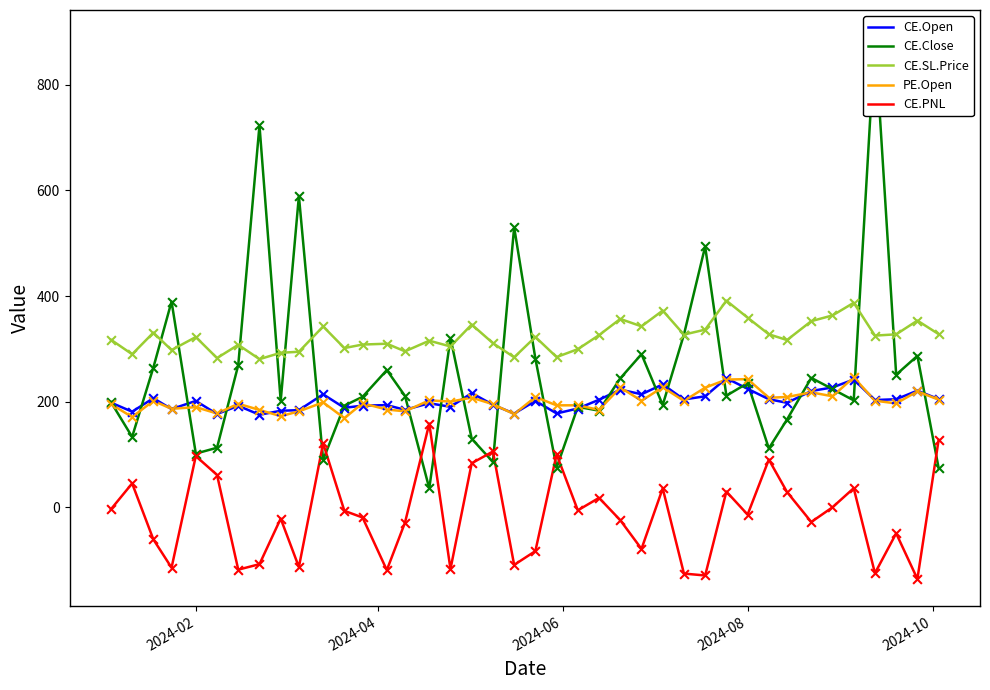

Which series has the widest spread of Y values?

CE.Close